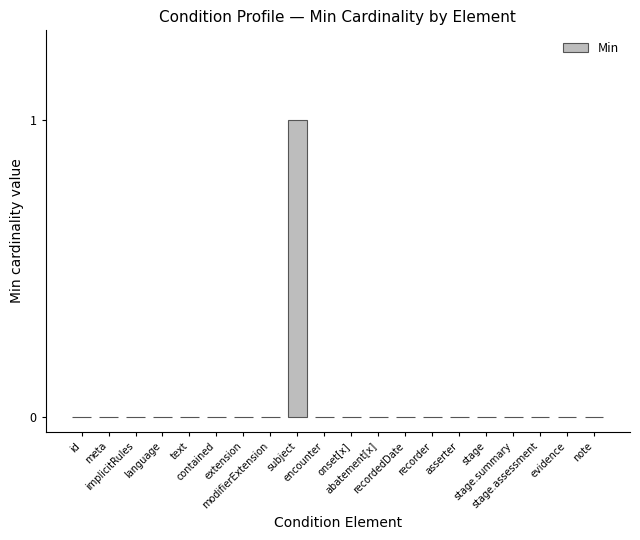

Is it true that the value at abatement[x] is 0?

True